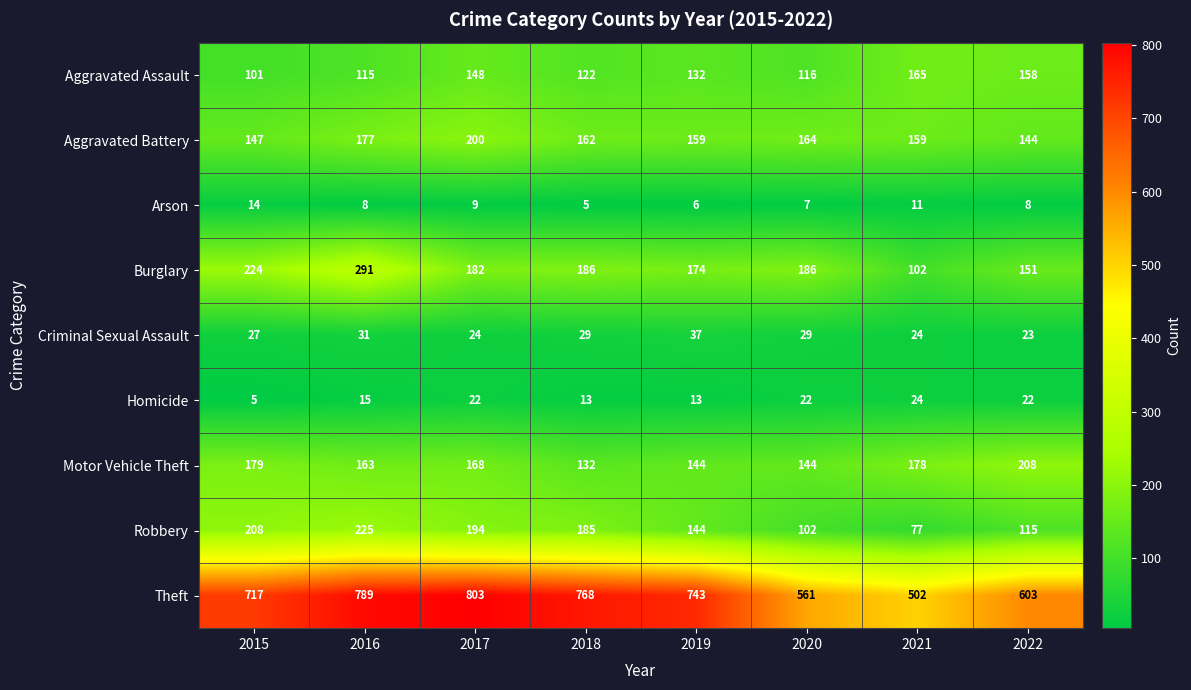

Which series has the widest spread of values?

Theft